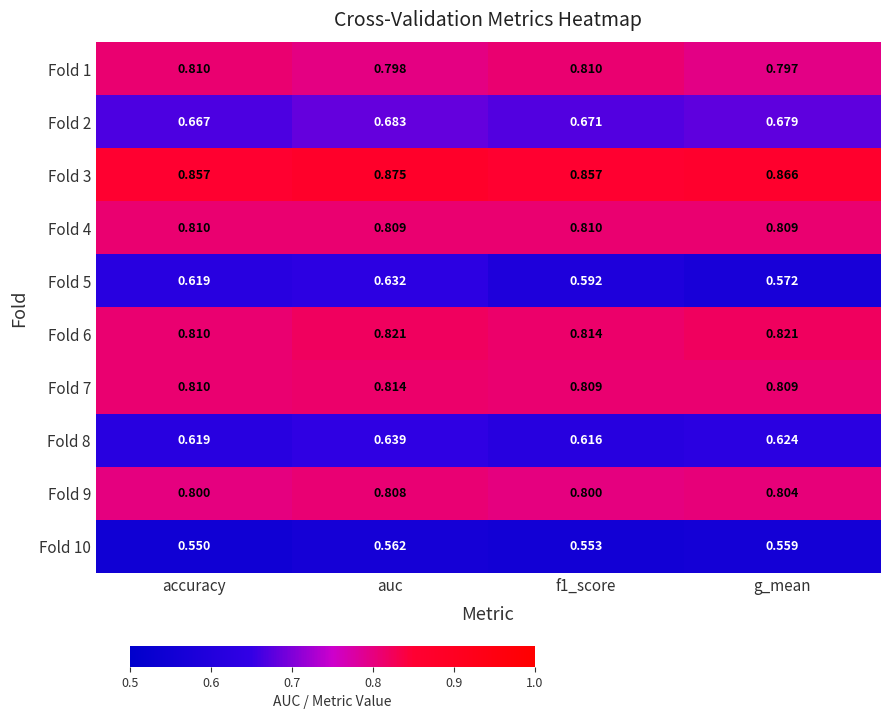

At which category is the sum across all series the highest?

auc